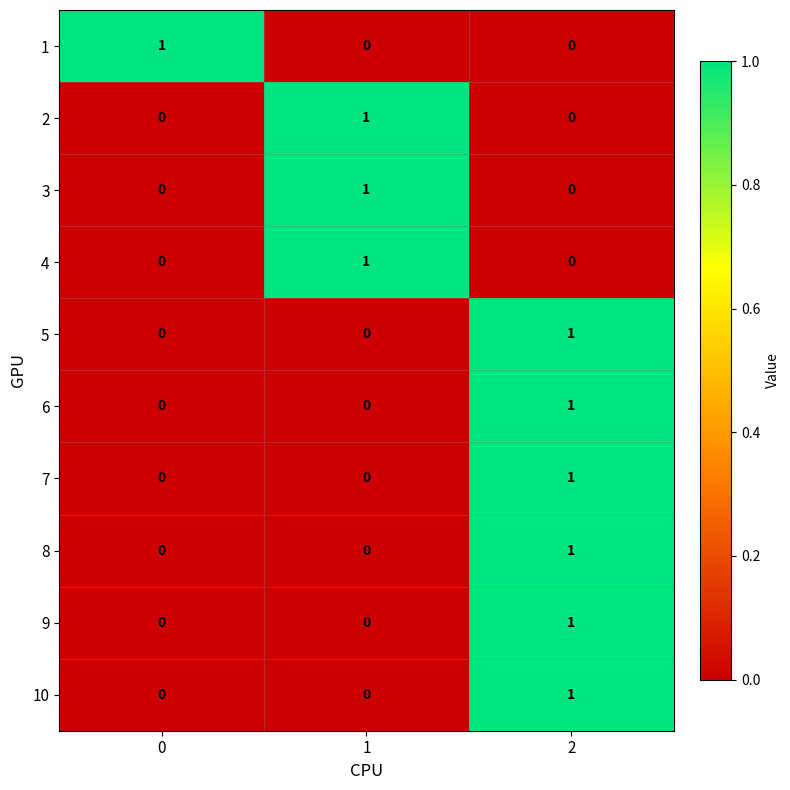

Is it true that 6 equals 0 at 1?

True